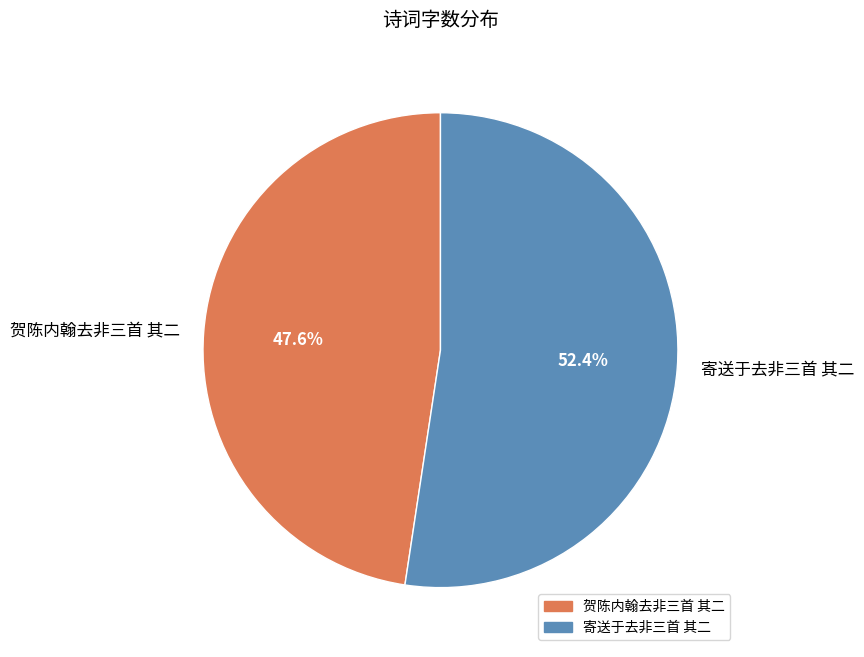

What percentage is the 寄送于去非三首 其二 slice, to the nearest percent?

52%